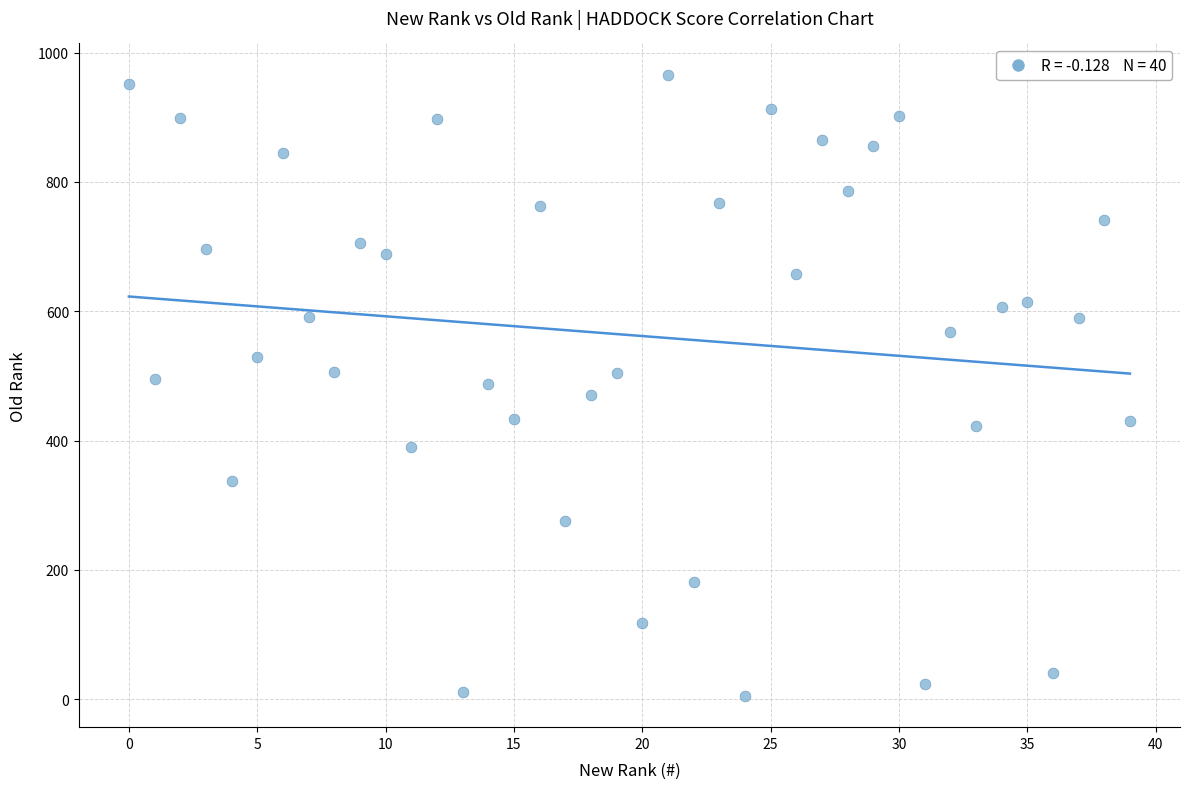

What is the range of Y values (max minus min)?

961